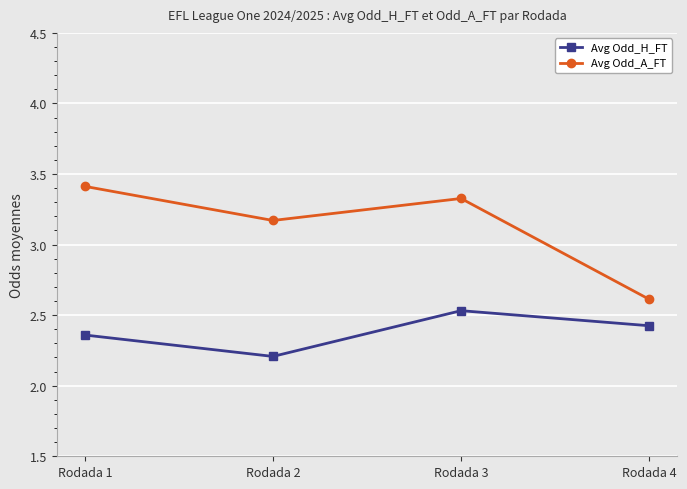

Which category has the lowest value in the Avg Odd_H_FT series?

Rodada 2